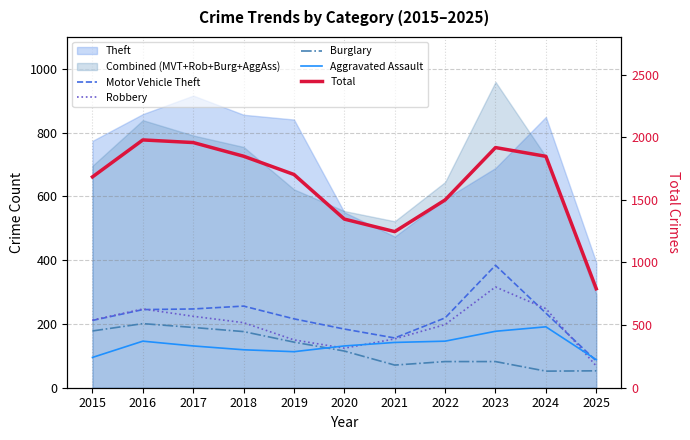

Is it true that Aggravated Assault equals 171 at 2015?

False